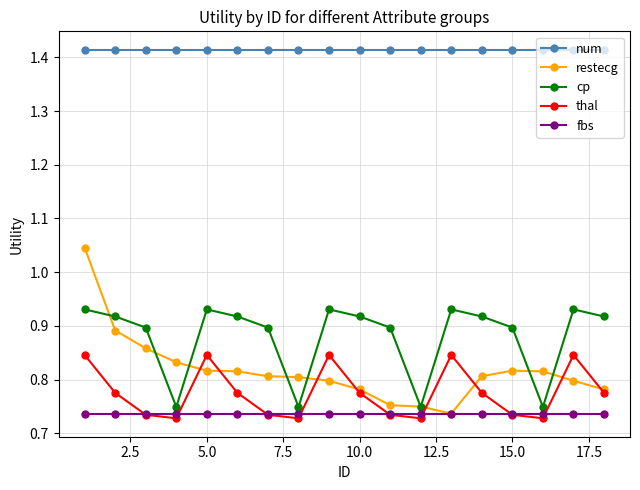

True or false: cp and num cross at least once.

False